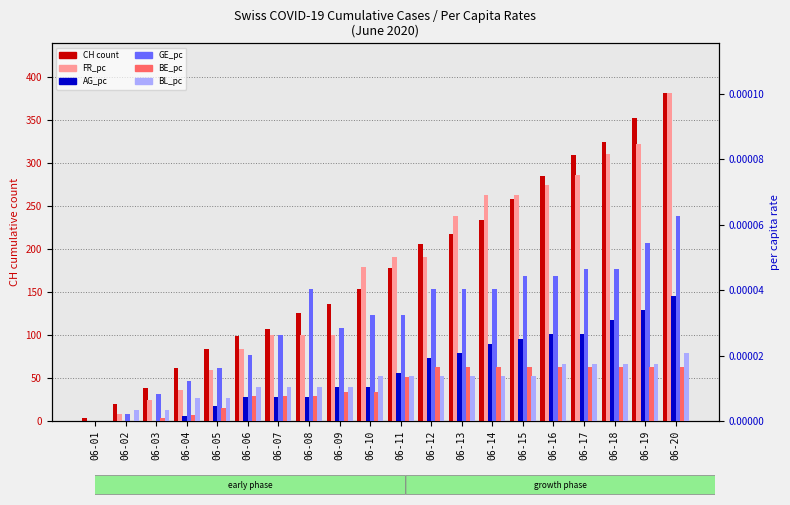

List the labels in order of FR_pc value, smallest first.

06-01, 06-02, 06-03, 06-04, 06-05, 06-06, 06-07, 06-08, 06-09, 06-10, 06-11, 06-12, 06-13, 06-14, 06-15, 06-16, 06-17, 06-18, 06-19, 06-20